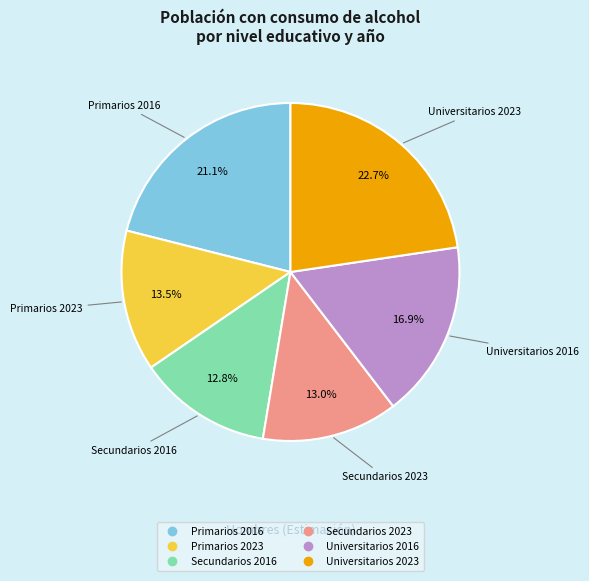

True or false: Universitarios 2016 accounts for 17% of the total.

True